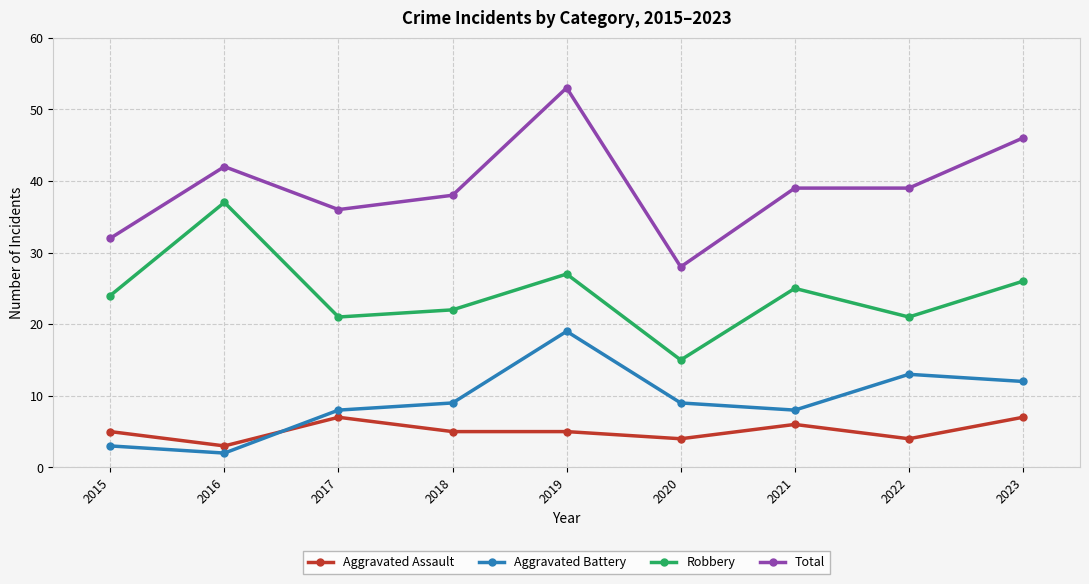

What is the highest value of the Aggravated Battery series?

19